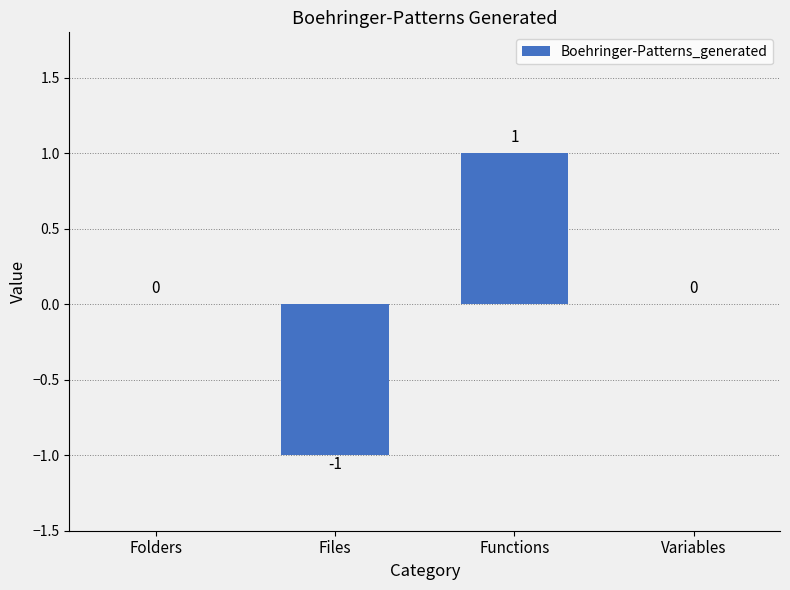

Reading left to right, what are all the values shown in this chart?

0	-1	1	0